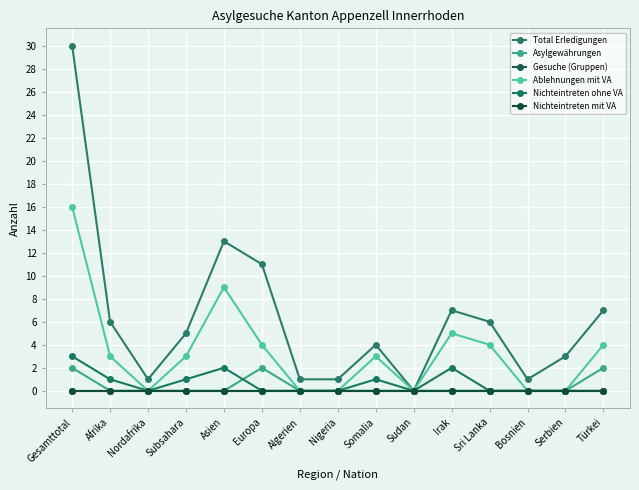

Is this an area chart (filled region under the line)?

No